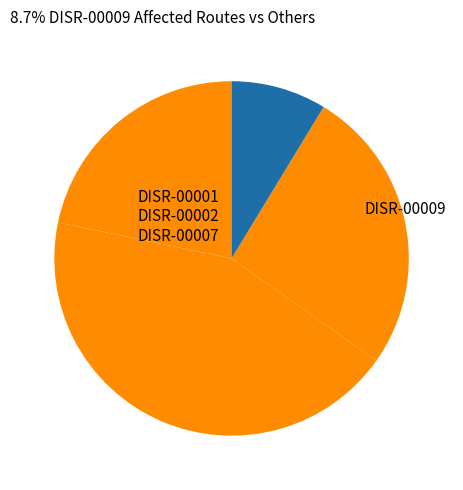

Is there any slice that represents more than half of the pie?

No